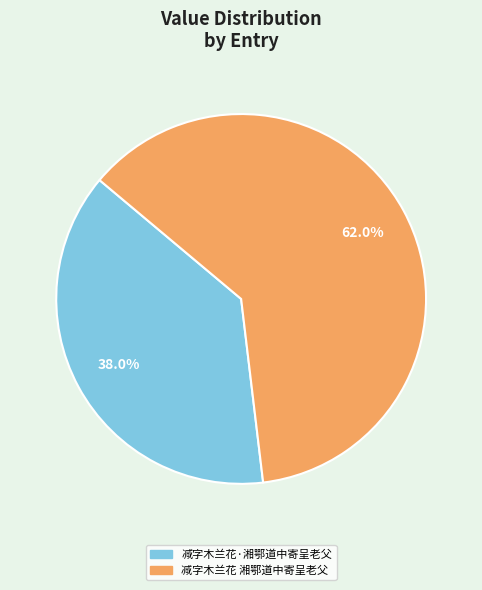

To the nearest percent, what is the difference between the largest and smallest slice percentages?

24%